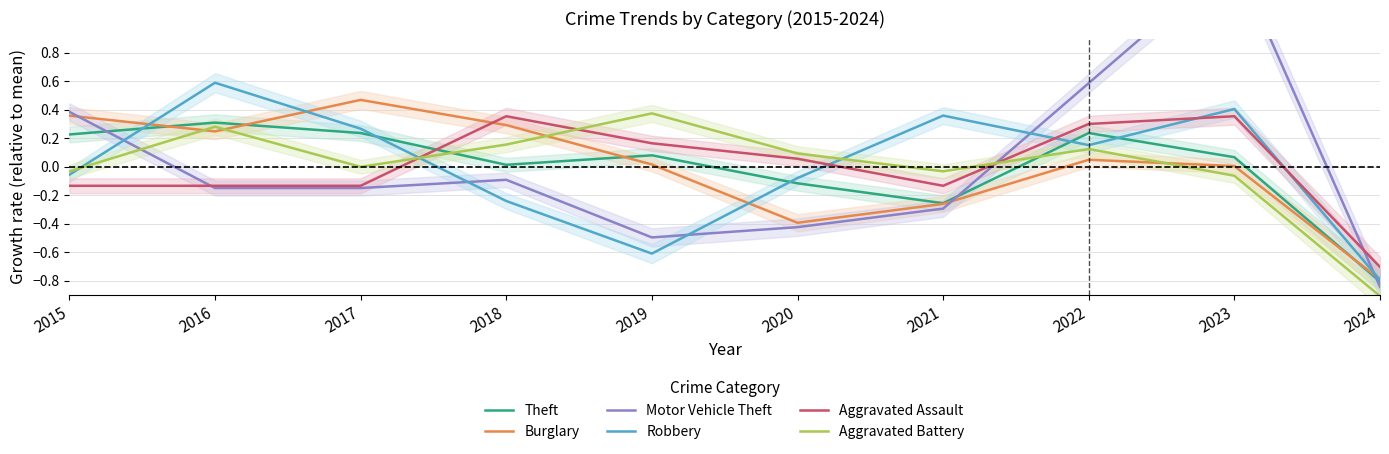

How many values in the Aggravated Assault series exceed 0?

5